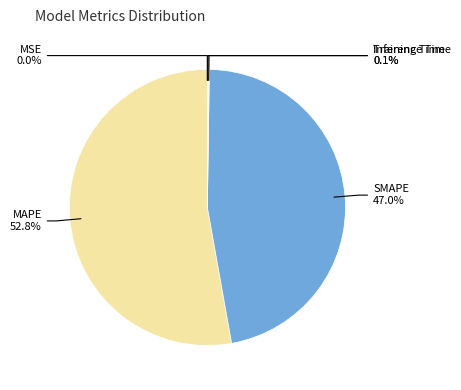

Does any single category account for the majority?

Yes